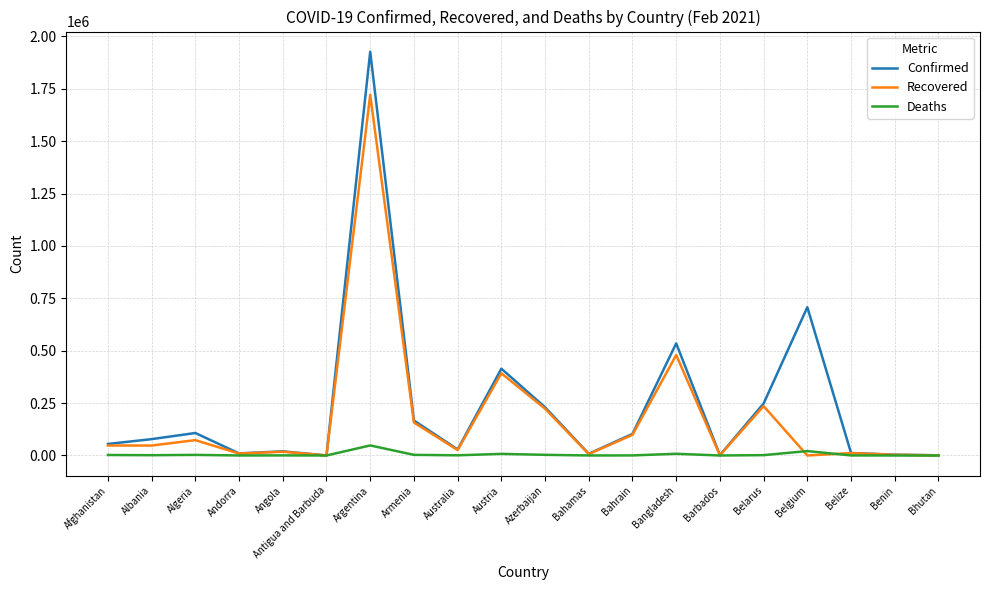

What are all the series names shown in the legend?

Confirmed, Recovered, Deaths